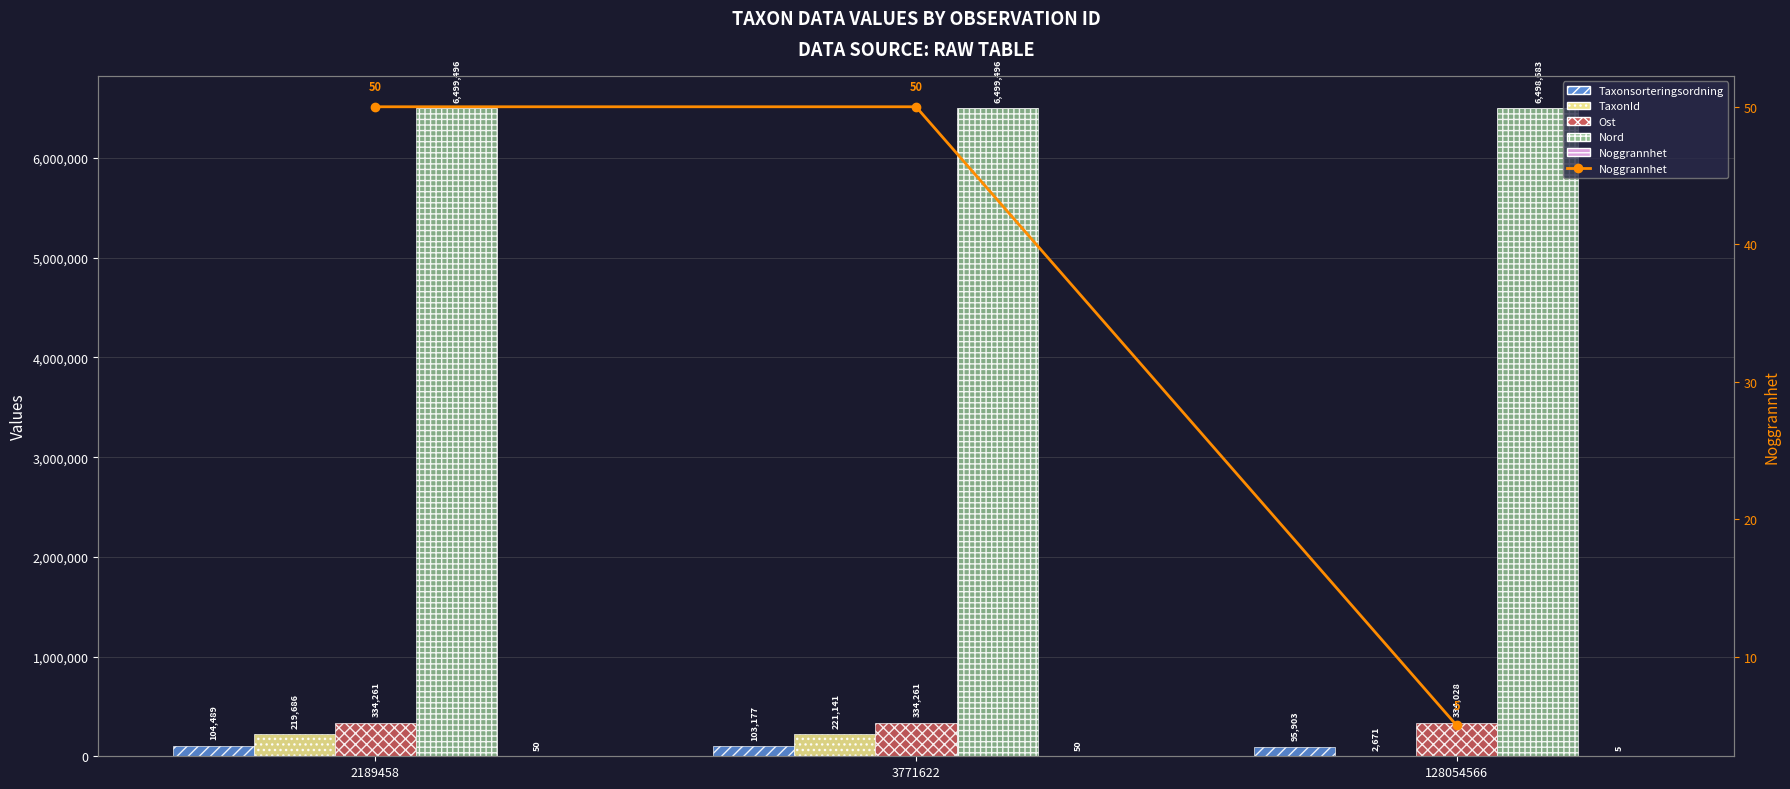

What is the difference between the maximum and minimum values in the Ost series?

233